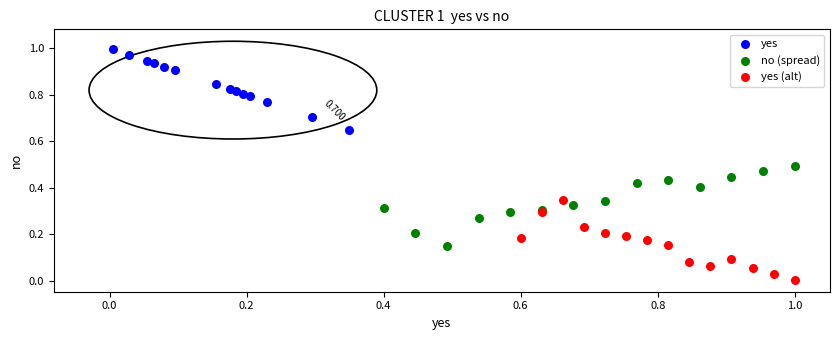

Which series contains the lowest Y value?

yes (alt)